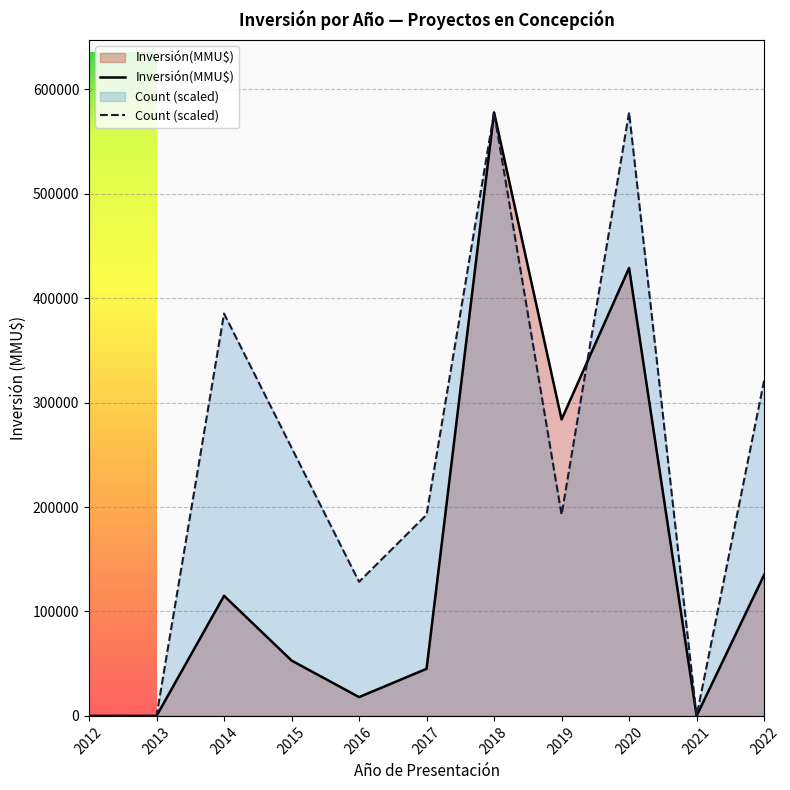

After their last crossing, which series has the higher values: Inversión(MMU$) or Count (scaled)?

Count (scaled)